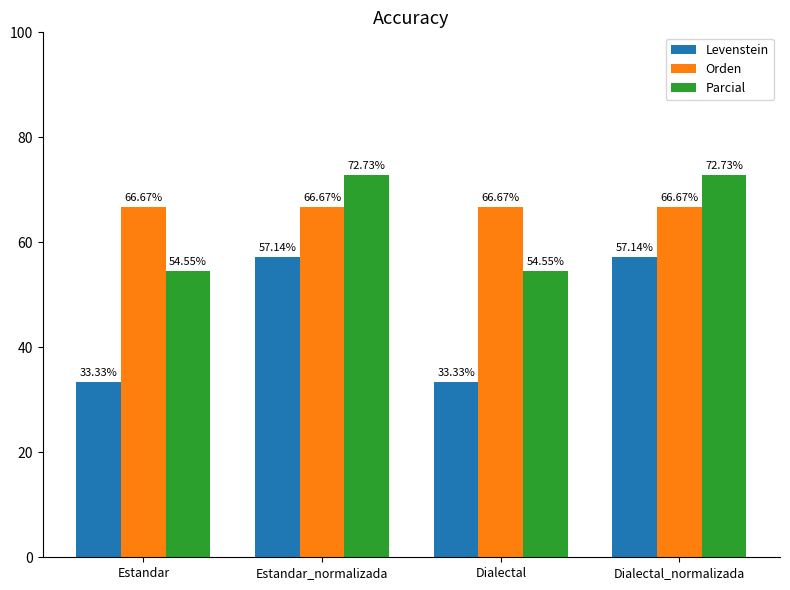

At Estandar, list the series in order from largest to smallest.

Orden, Parcial, Levenstein